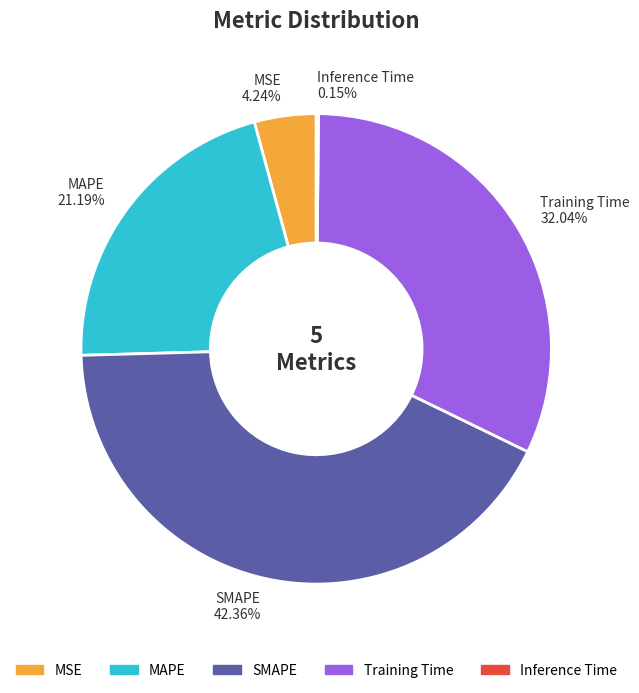

Does Training Time represent more than half of the total?

No